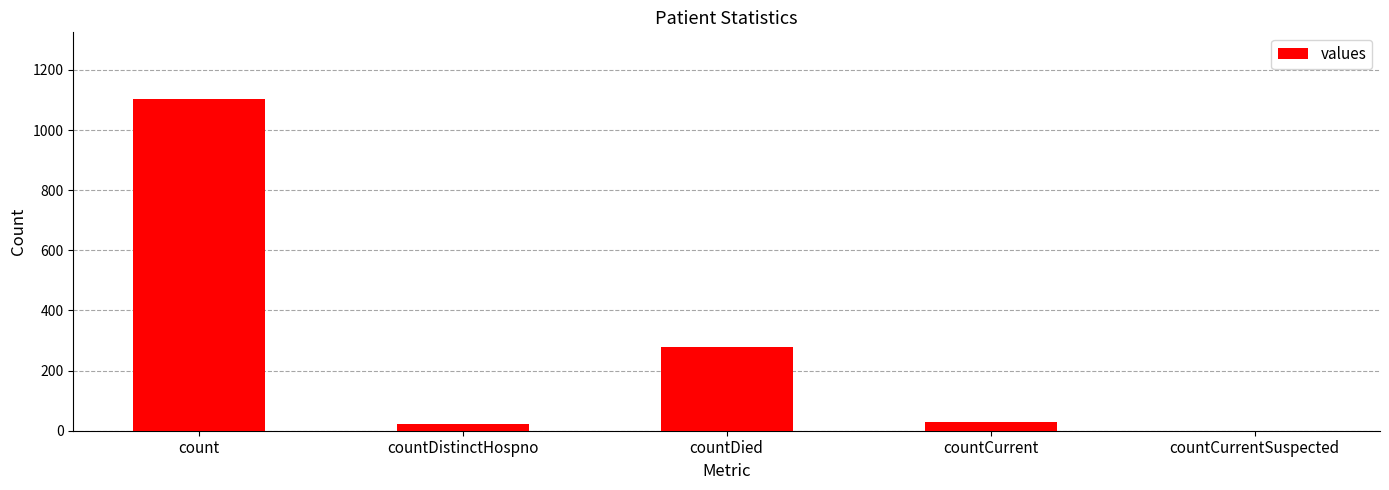

What is the sum of the values at countDistinctHospno and countCurrentSuspected?

23